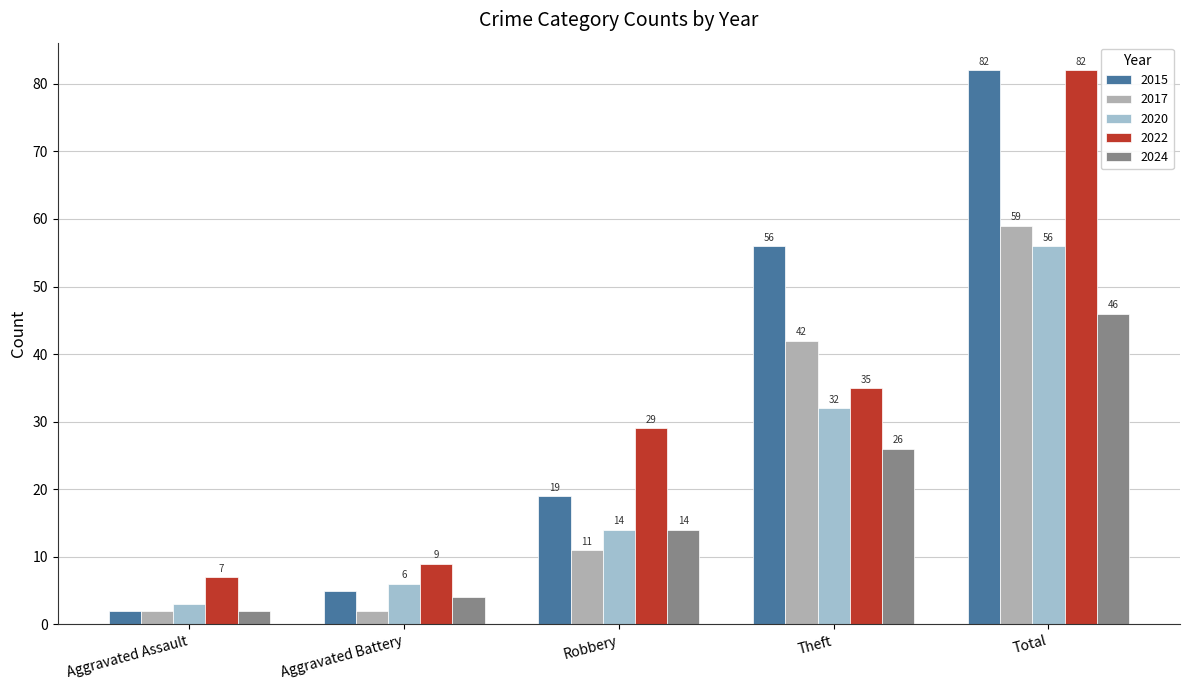

True or false: 2024 has a value of 14 at Robbery.

True